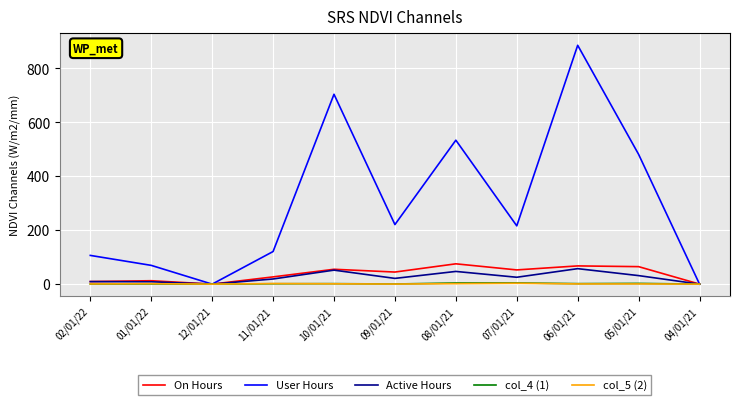

Between 08/01/21 and 07/01/21, which series saw the biggest shift?

User Hours